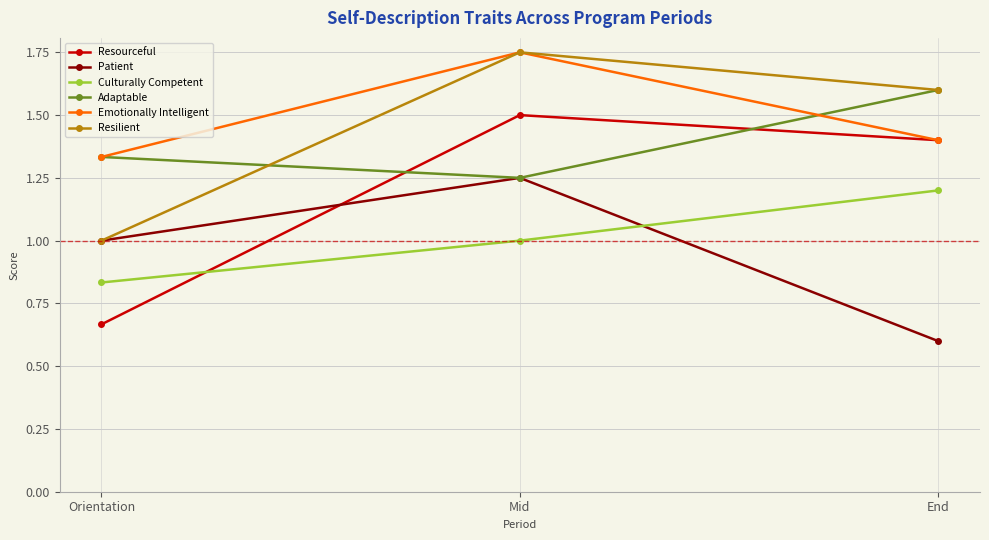

What is the minimum value shown in the chart?

0.6